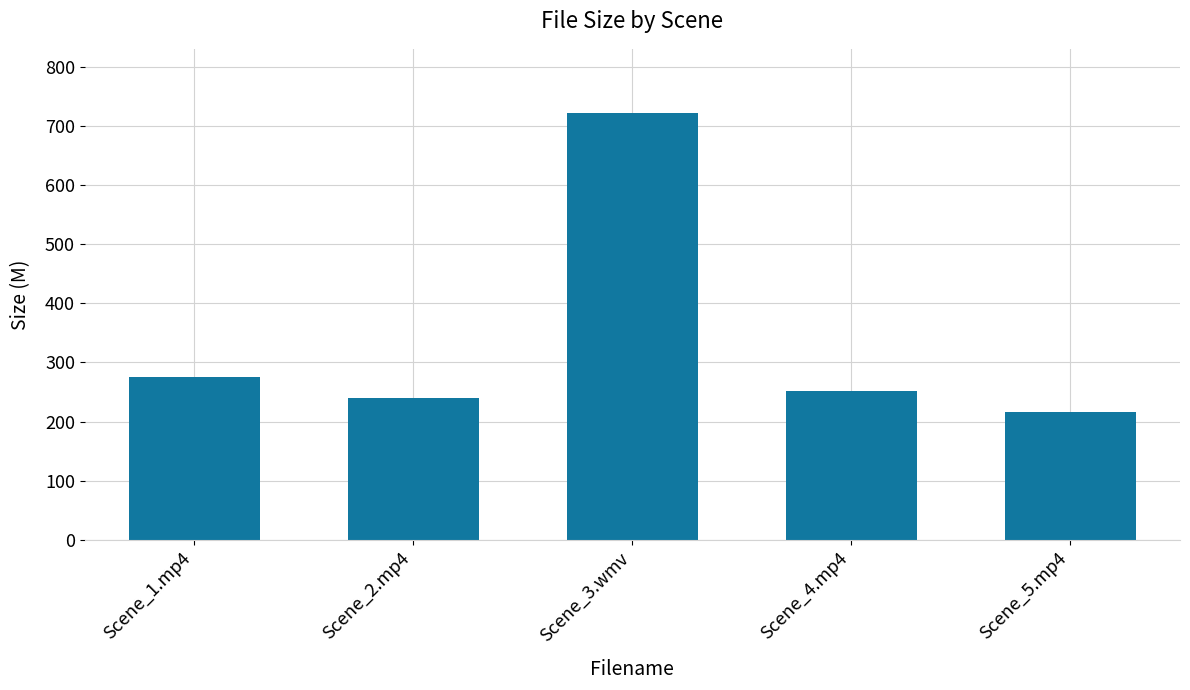

What is the label of the 4th bar from the right?

Scene_2.mp4